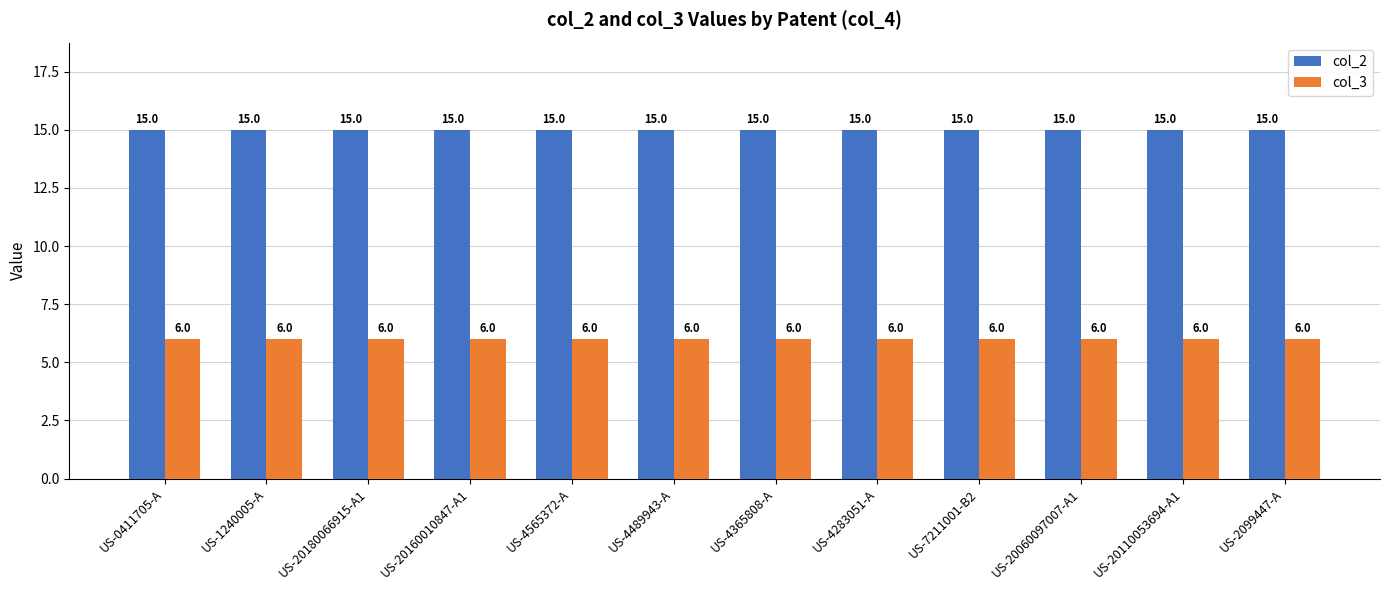

At how many categories does at least one series exceed 6?

12